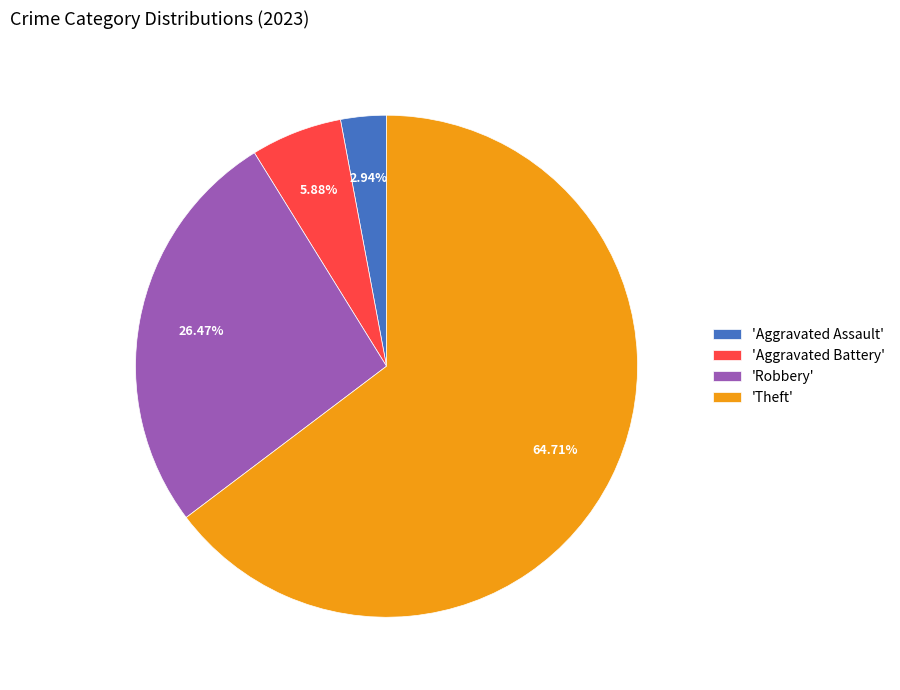

Is the sum of 'Aggravated Battery' and 'Aggravated Assault' greater than half?

No